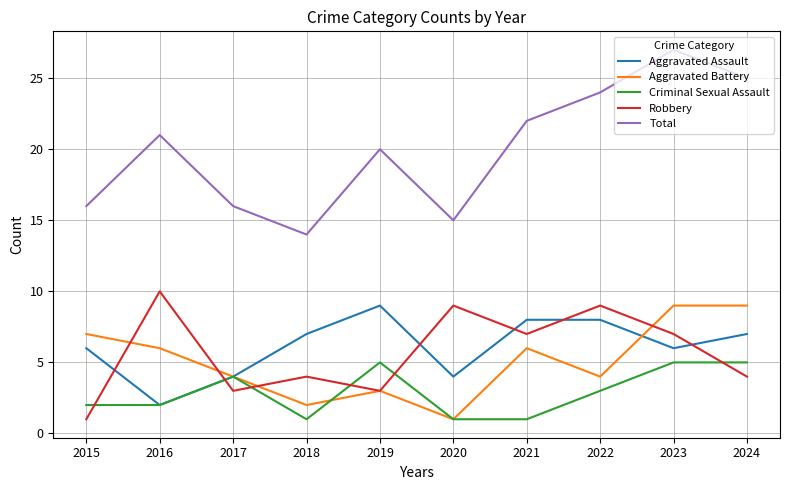

Does the chart display data point markers on the line(s)?

No